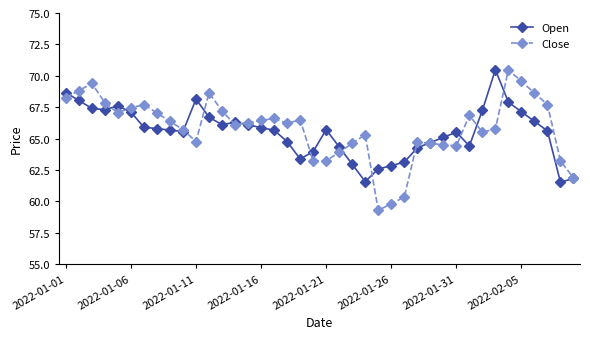

Which series has the largest range (max minus min)?

Close